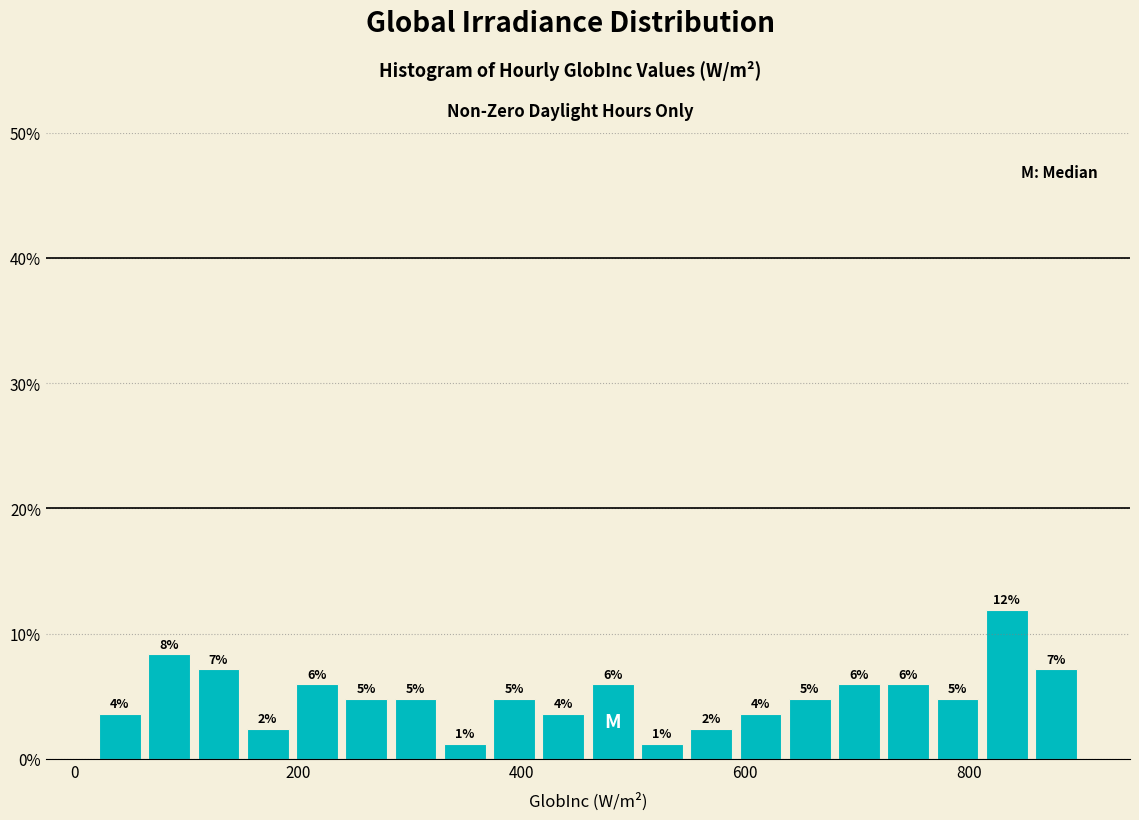

Read against the x-axis, roughly where is the centre of the tallest bar?

840